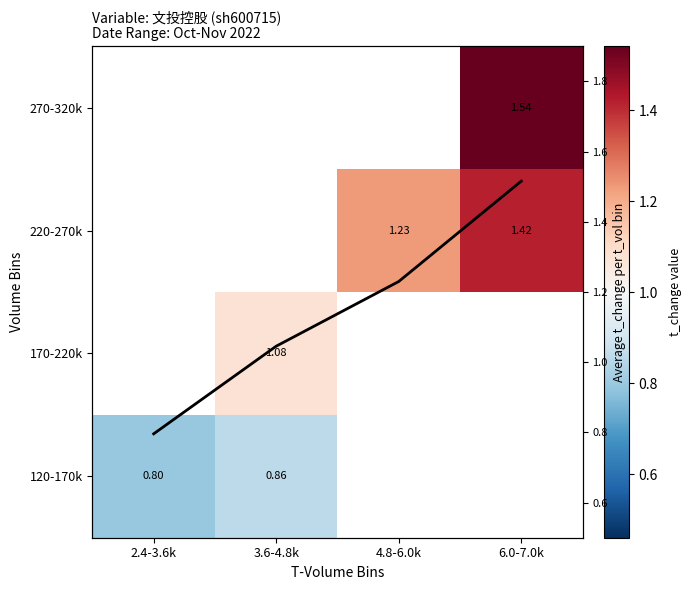

What is the greatest value displayed?

1.5